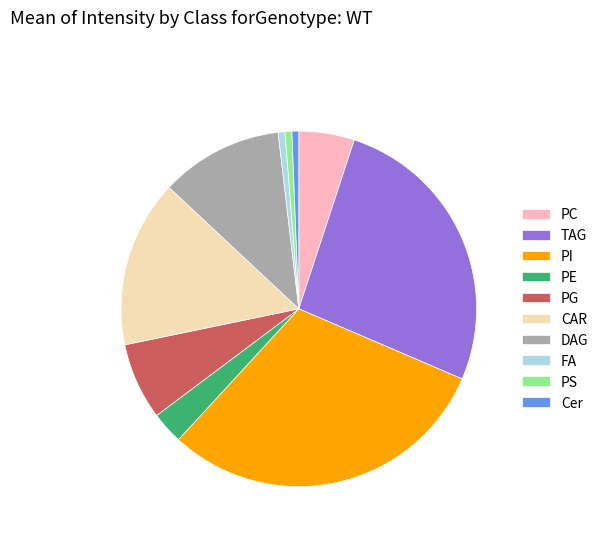

Between PS and PI, which is larger?

PI